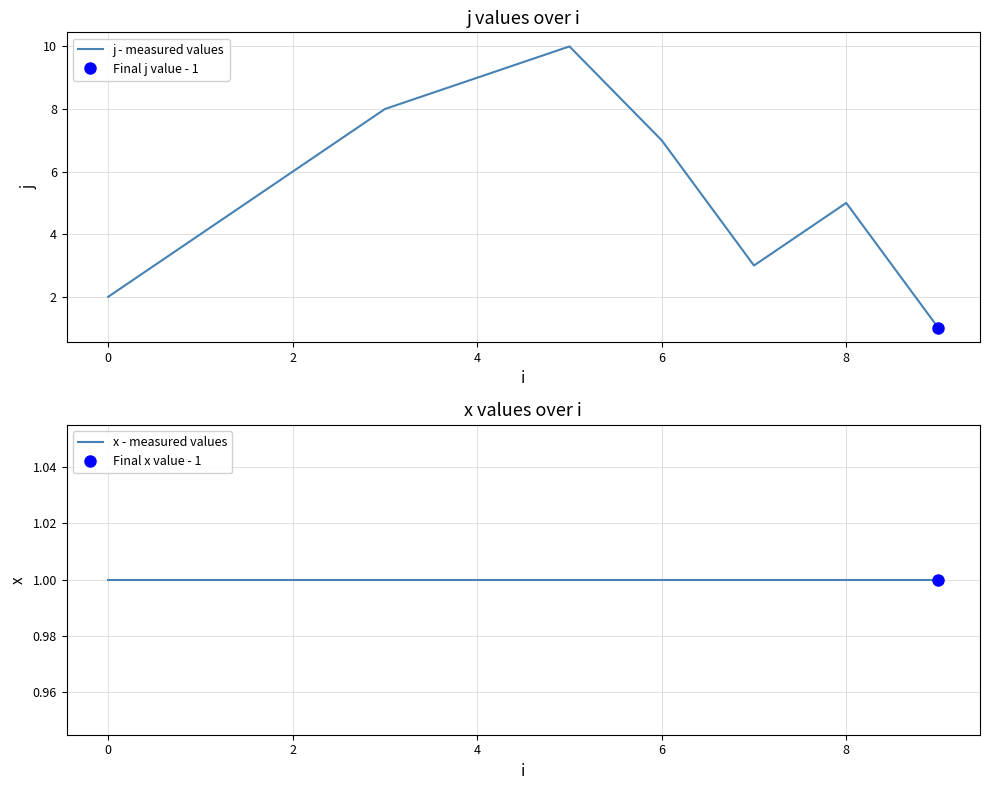

What is the difference between the maximum and second lowest values in the j - measured values series?

8